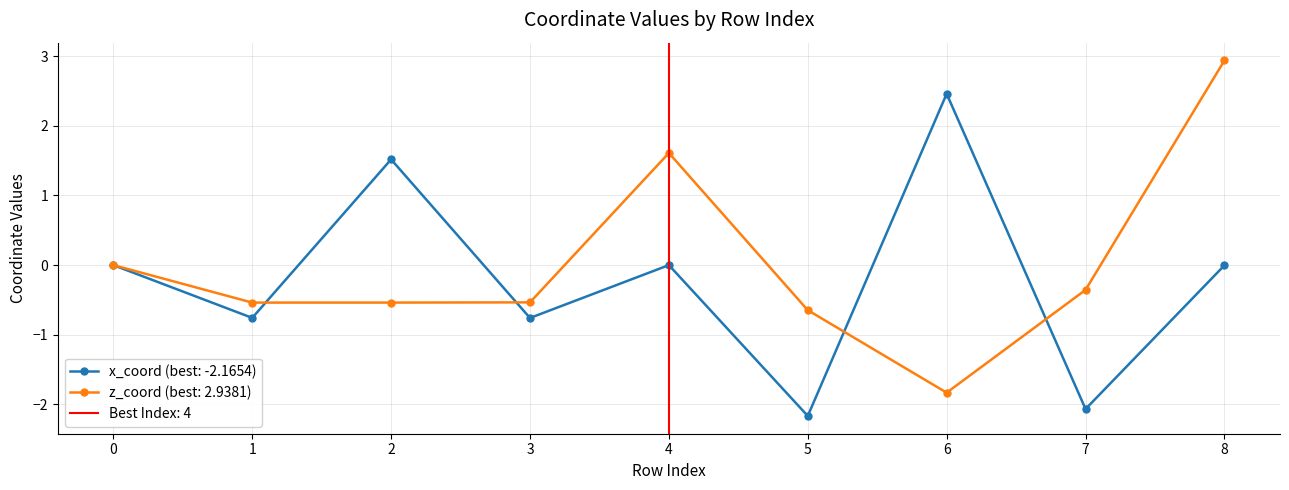

True or false: x_coord has more than 0 interior local peaks.

True